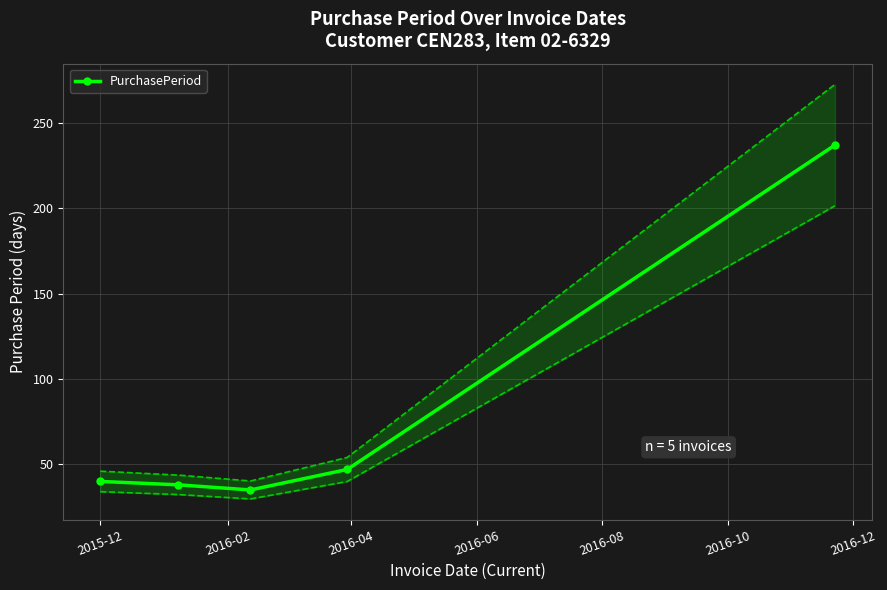

What is the difference between the second highest and second lowest values?

9